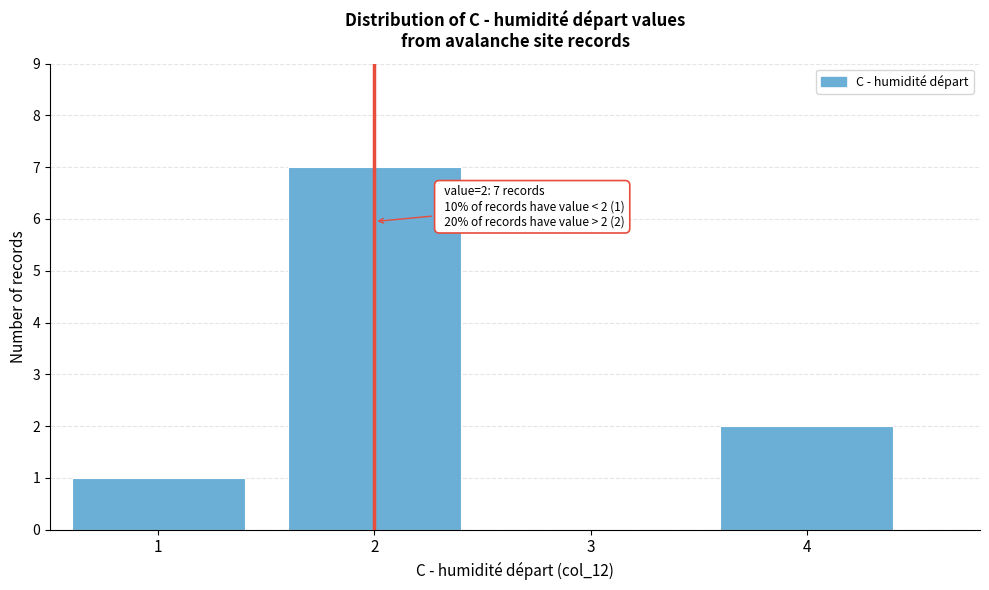

Over which range of the x-axis is the bar tallest?

1.5 to 2.5